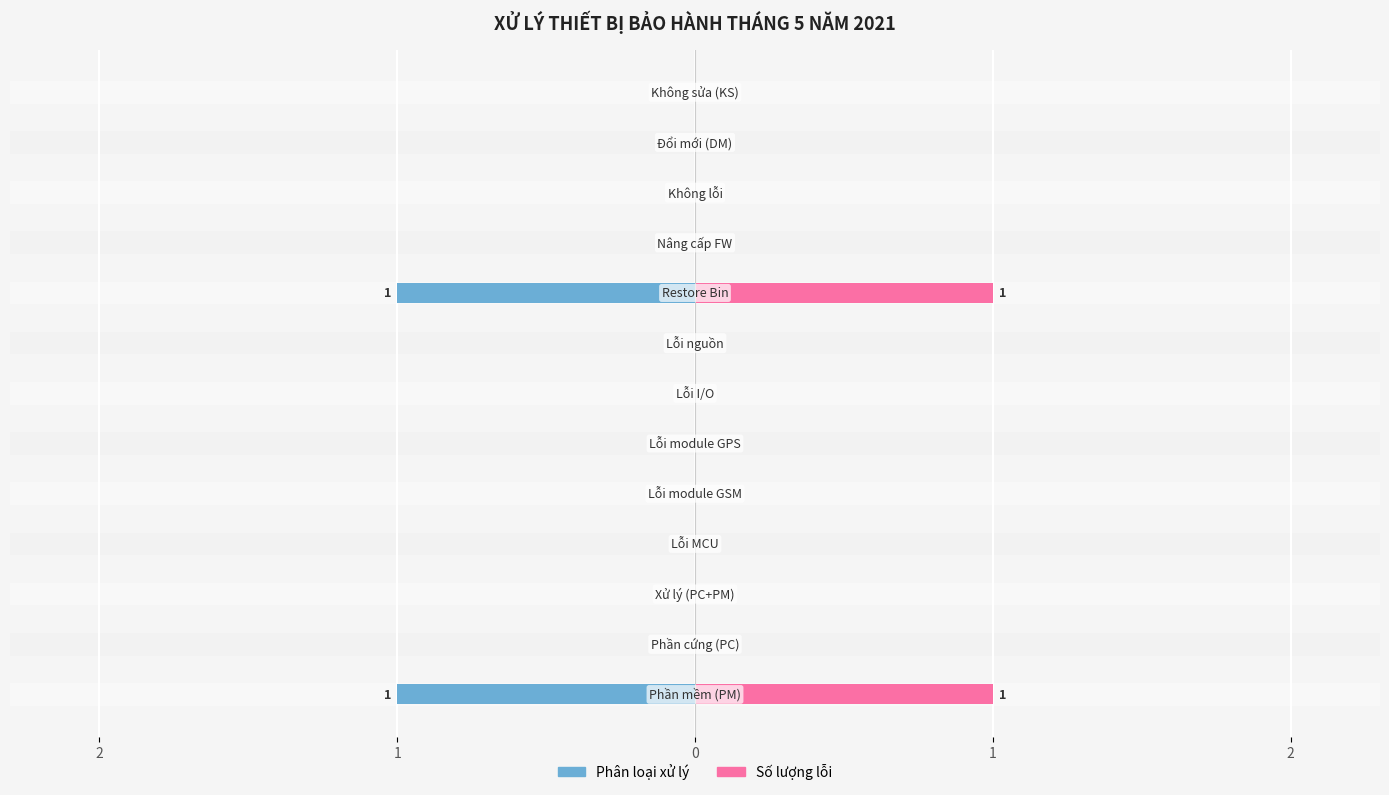

What are all the series names shown in the legend?

Phần loại xử lý, Số lượng lỗi